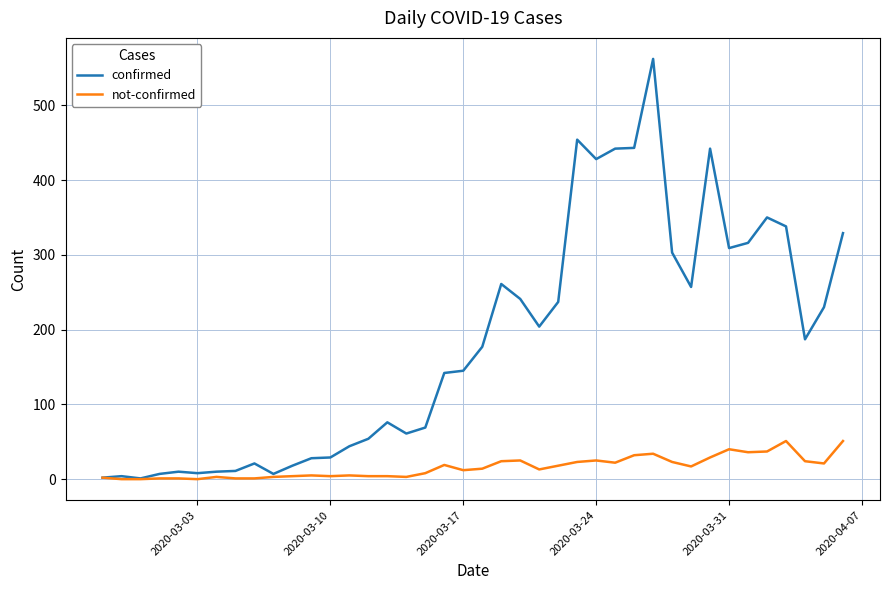

Rank the series by their maximum value, from highest to lowest.

confirmed, not-confirmed